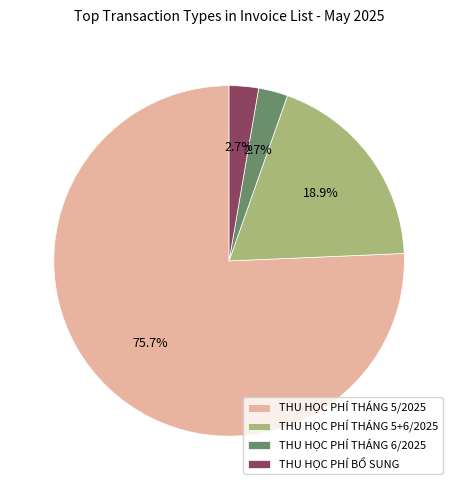

Which slice is the largest?

THU HỌC PHÍ THÁNG 5/2025